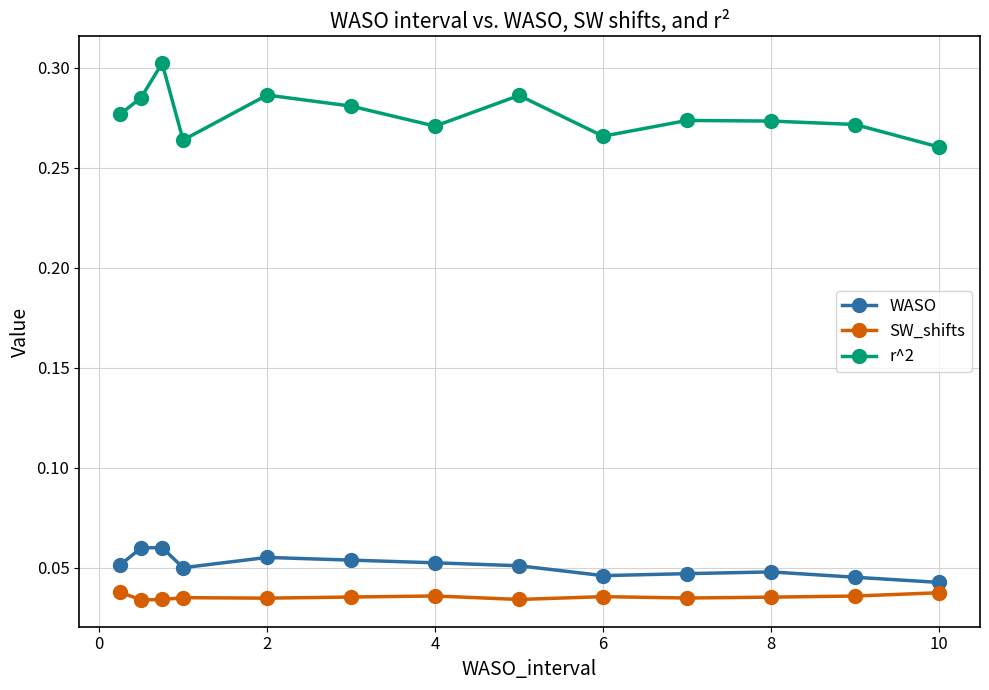

List the series in order of their peak value, lowest first.

SW_shifts, WASO, r^2